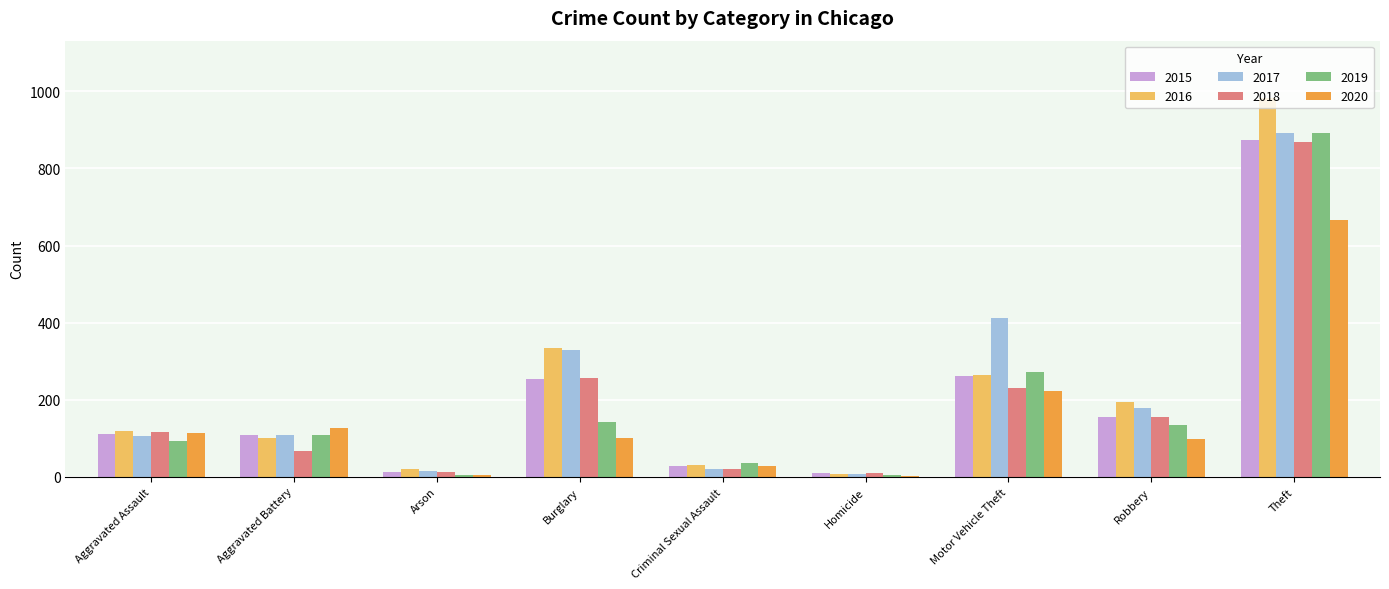

What is the sum of all 2020 values?

1357